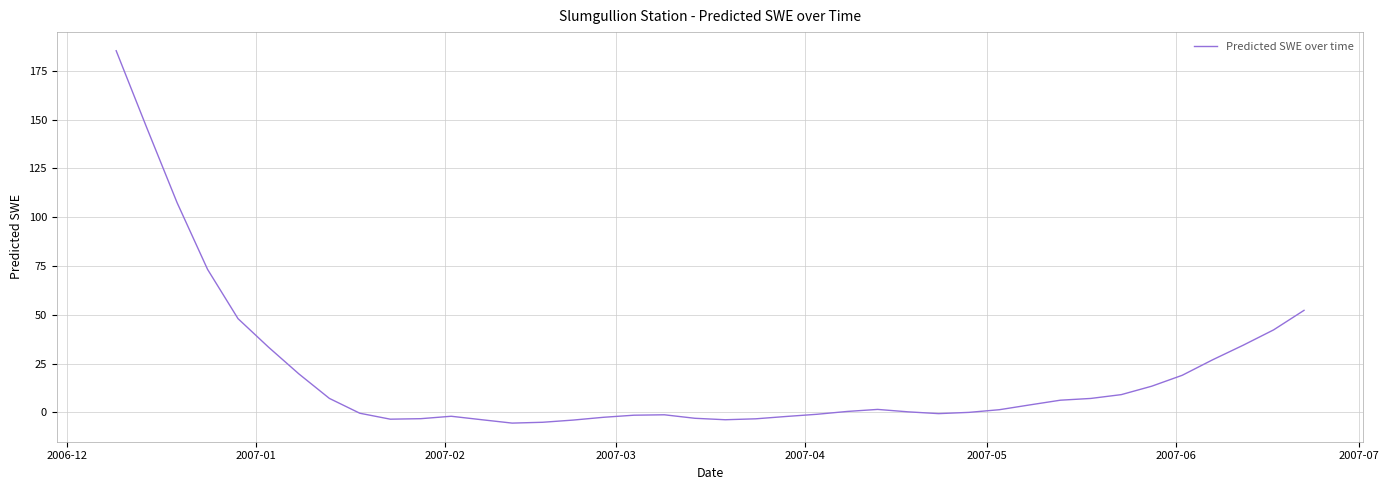

What is the difference between the maximum and minimum values?

190.8